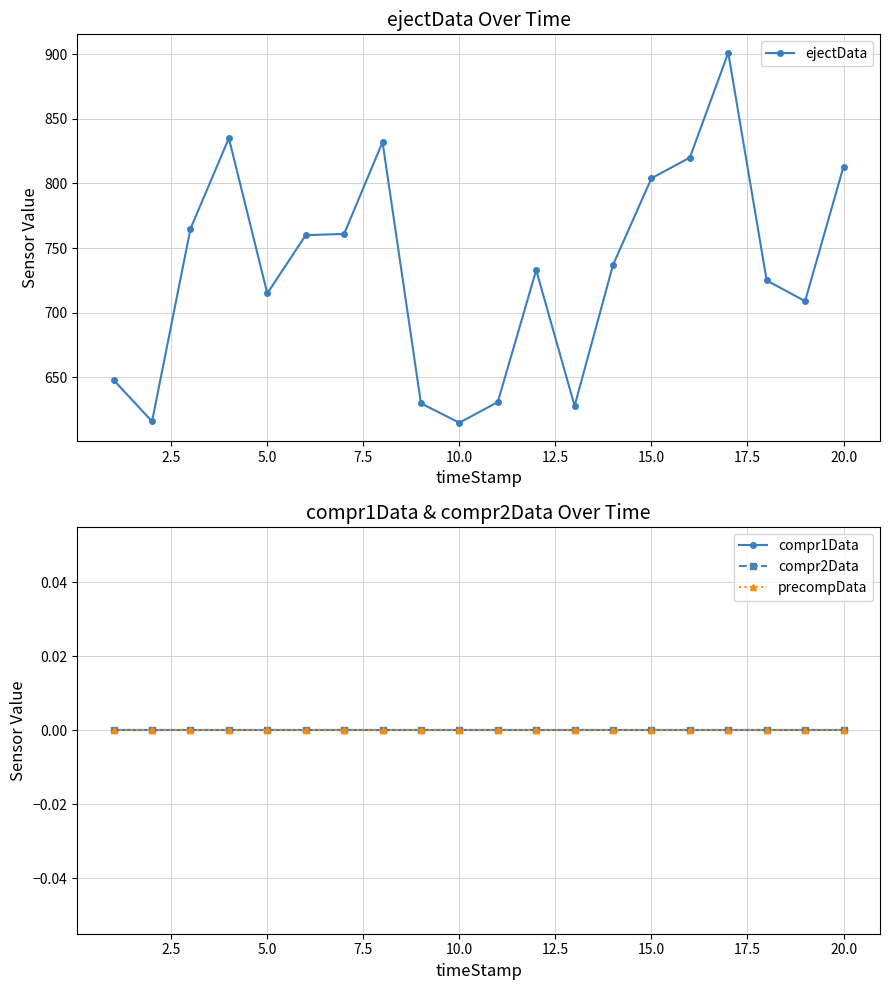

Is it true that ejectData equals 1259 at 15.0?

False